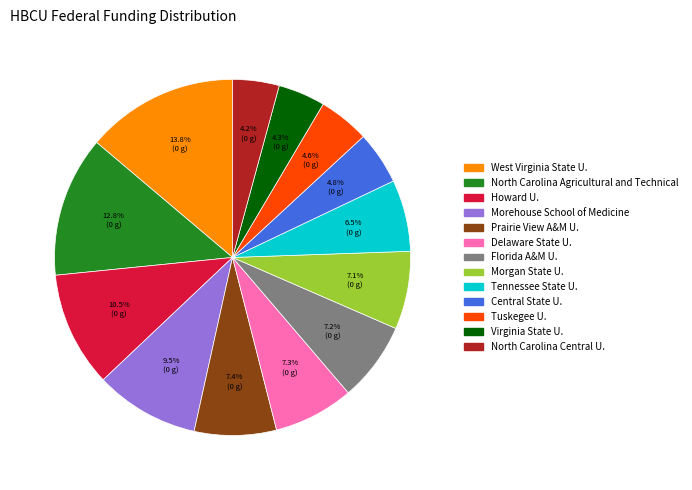

What portion of the pie excludes Florida A&M U.?

92.8%